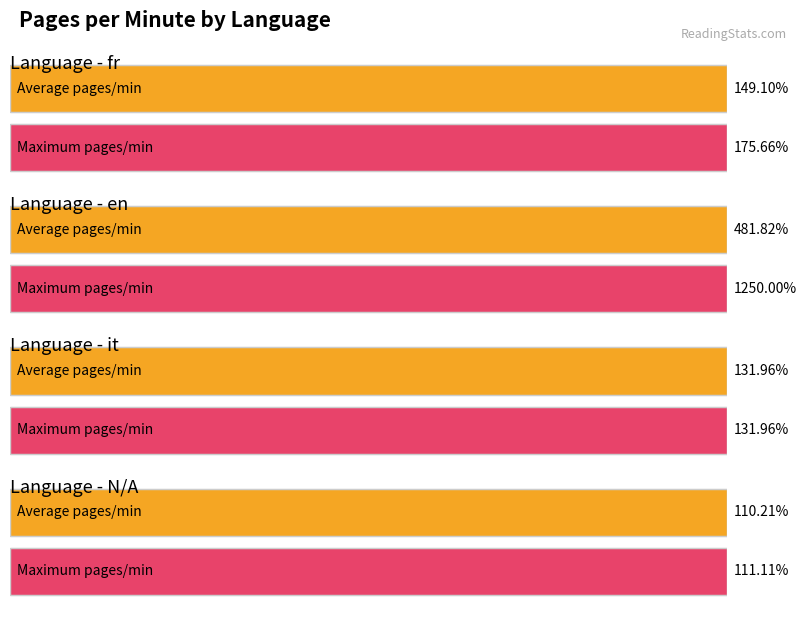

The value of avg_pages_per_minute at it is 2.1. True or false?

False